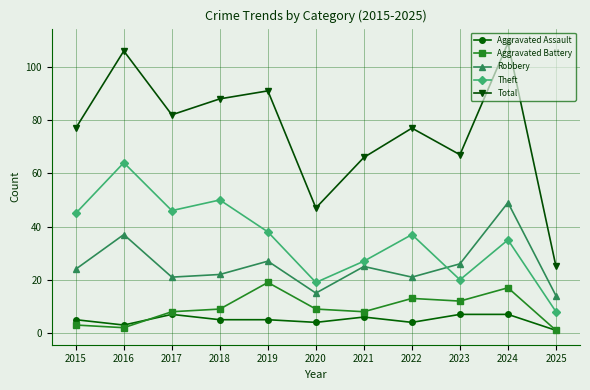

What are all the series names shown in the legend?

Aggravated Assault, Aggravated Battery, Robbery, Theft, Total